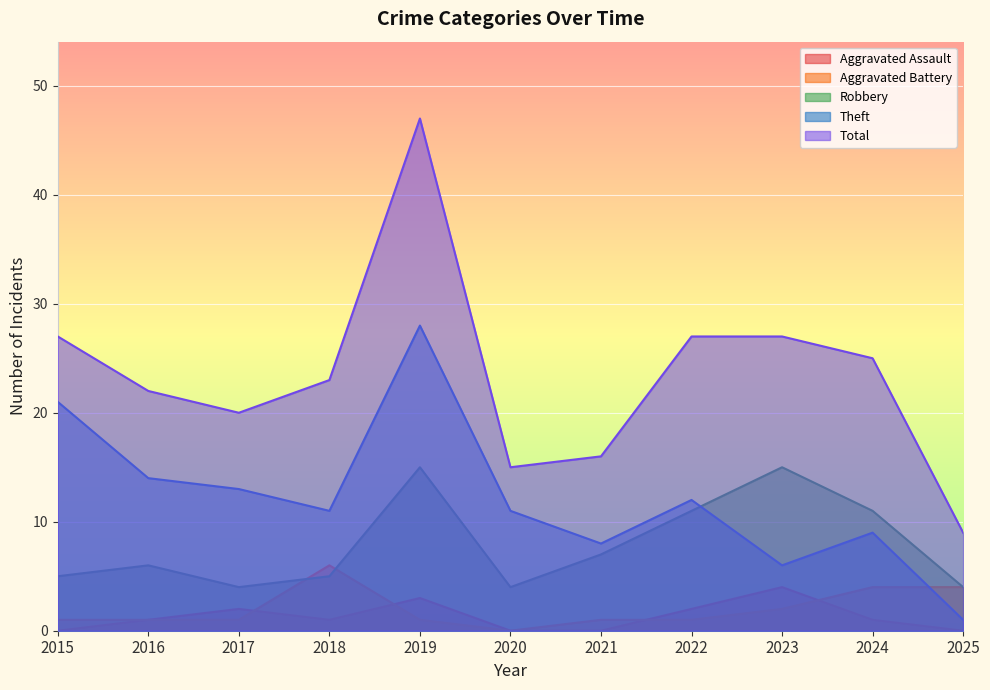

True or false: Theft has a value of 3 at 2018.

False